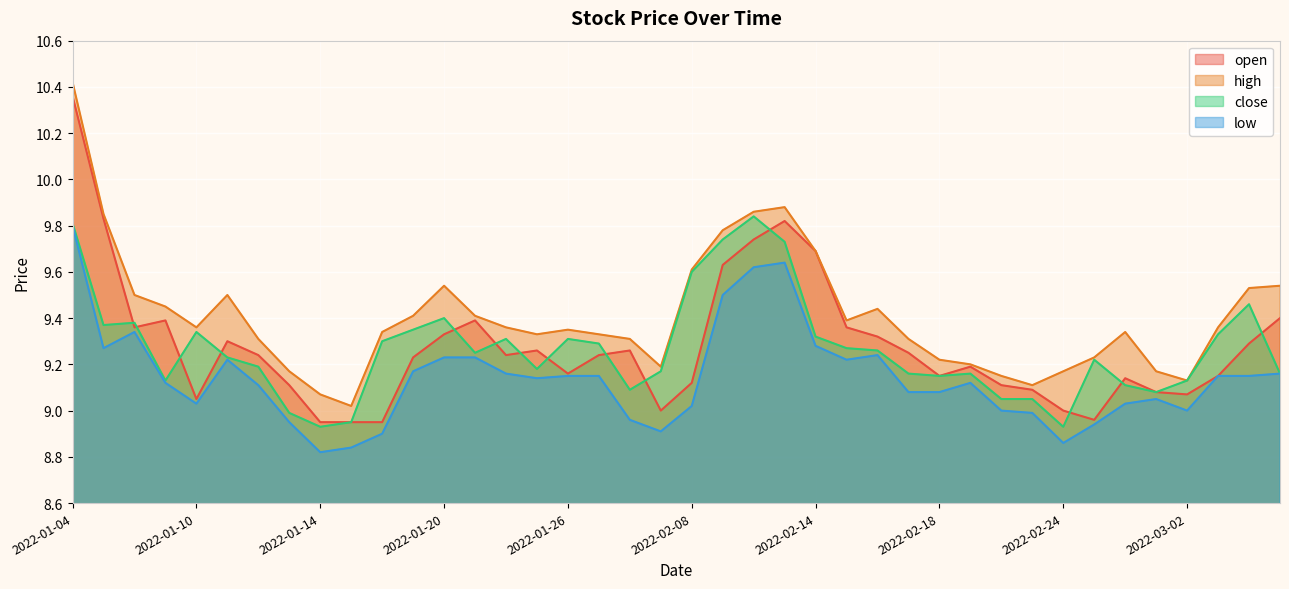

At which category does the chart reach its minimum across all series?

2022-01-14